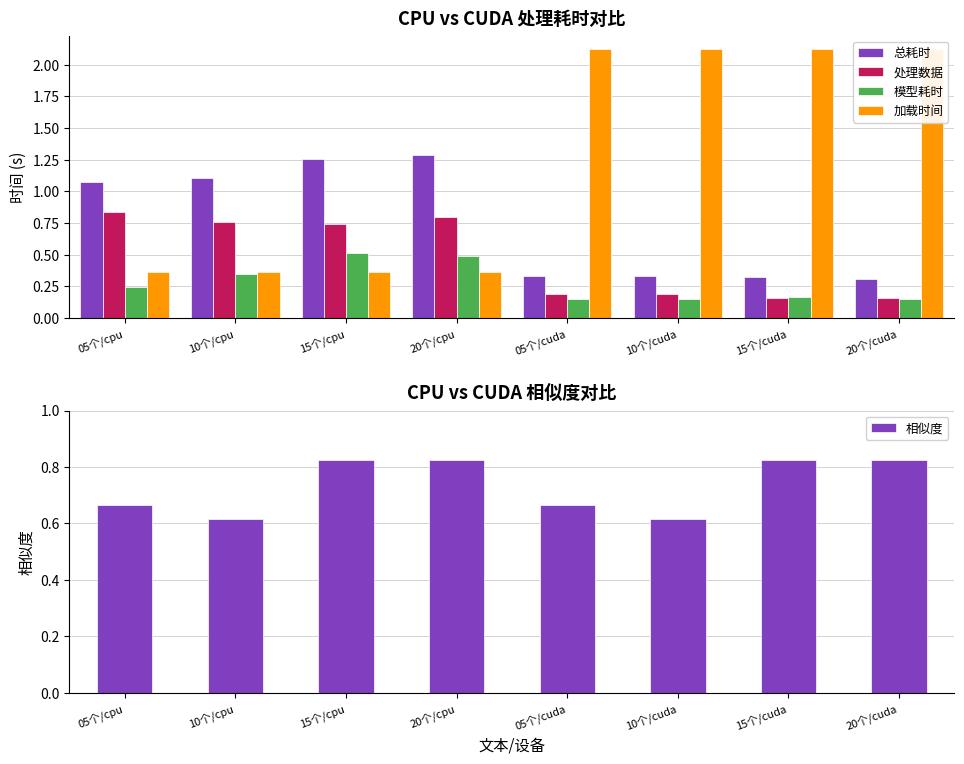

At which category is the sum across all series the highest?

20个/cpu